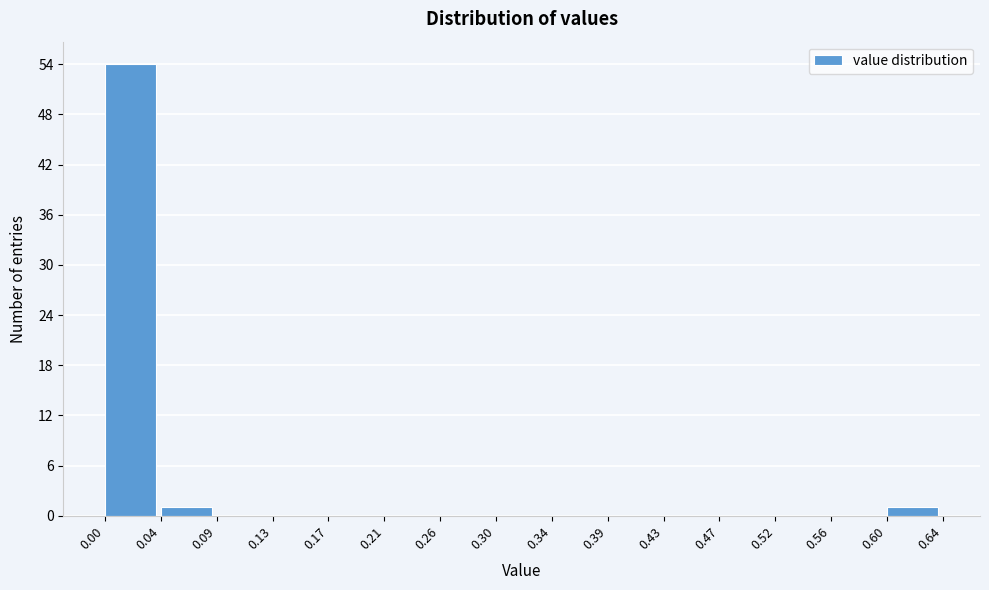

Over which range of the x-axis is the bar tallest?

0.00 to 0.04